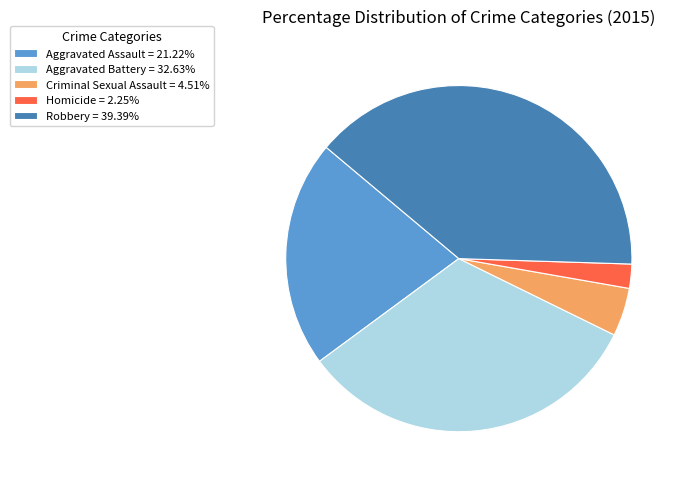

Between Aggravated Assault and Aggravated Battery, which is larger?

Aggravated Battery